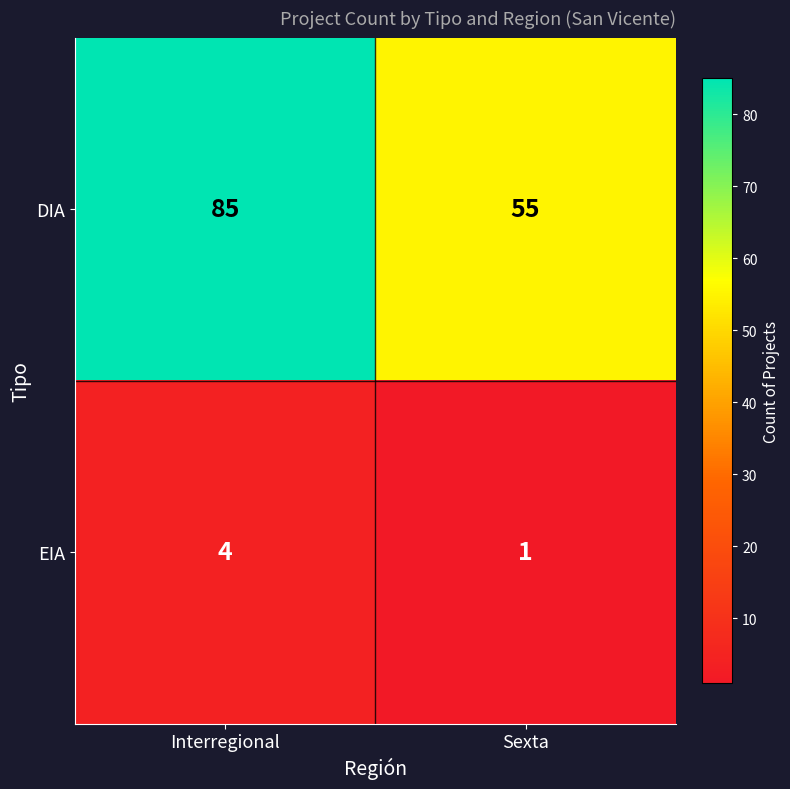

Read the DIA value at Sexta, to the nearest 5.

55